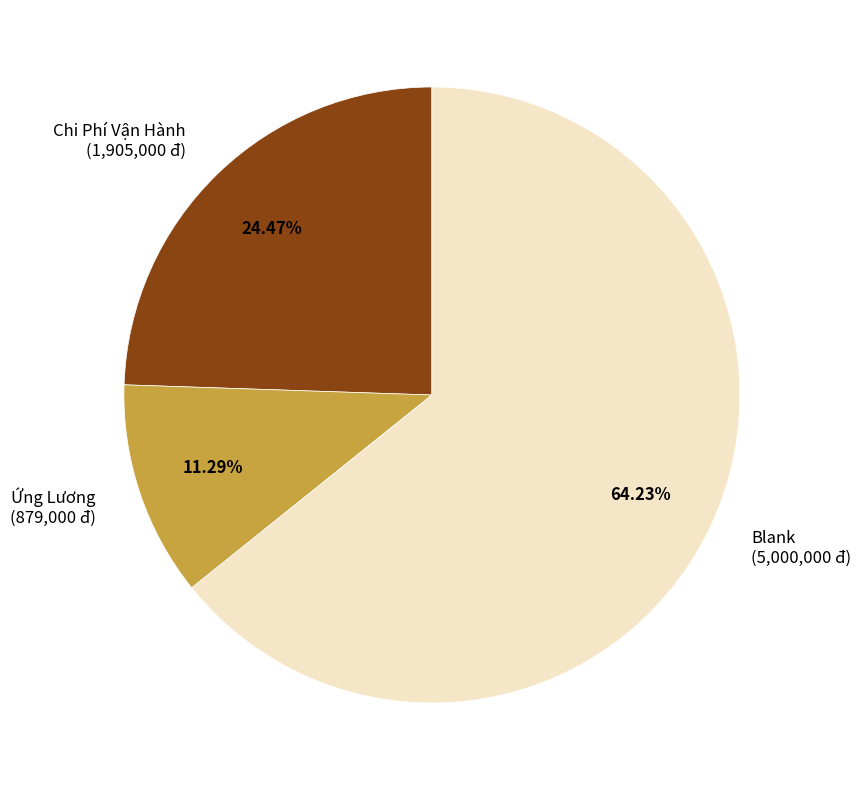

Does Blank represent more than half of the total?

Yes